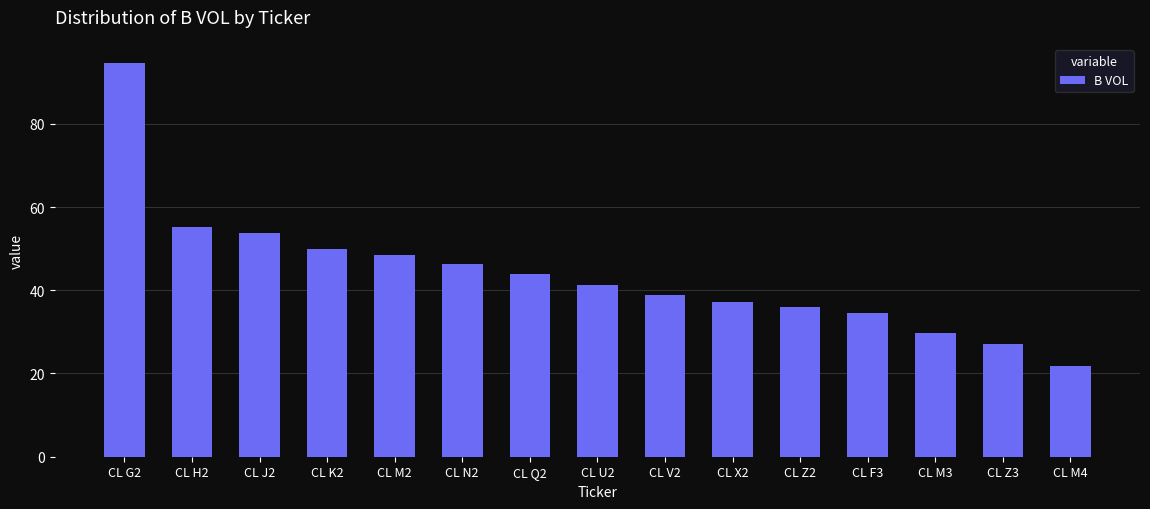

Which has a higher value, CL N2 or CL J2?

CL J2